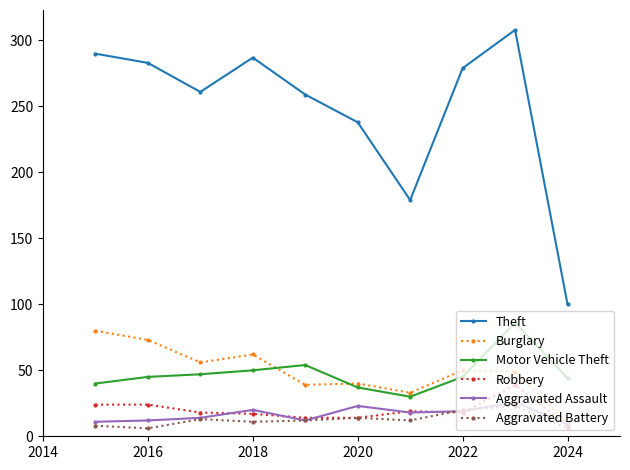

True or false: Aggravated Battery and Theft cross at least once.

False